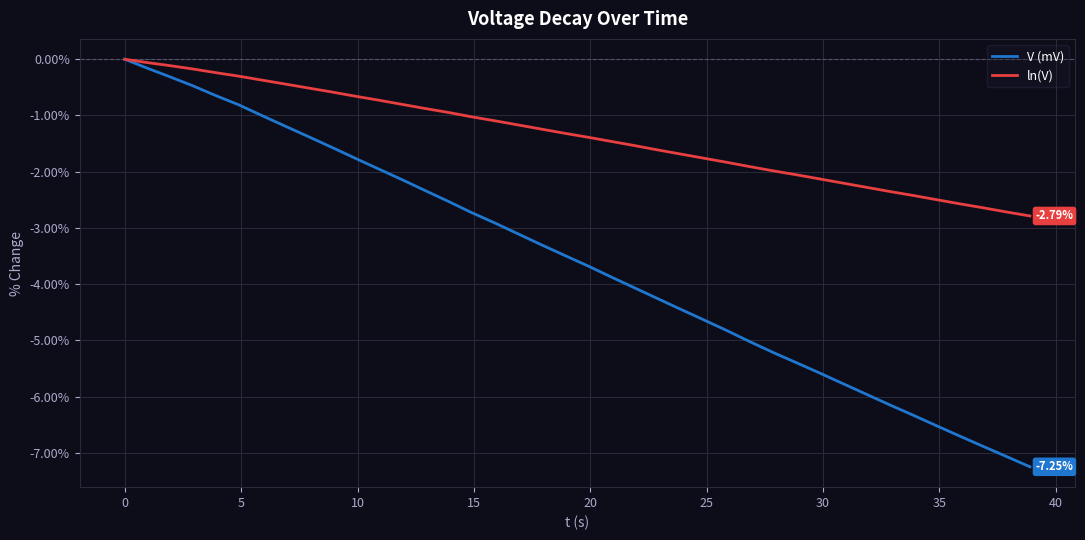

Which series has the widest spread of values?

V (mV)